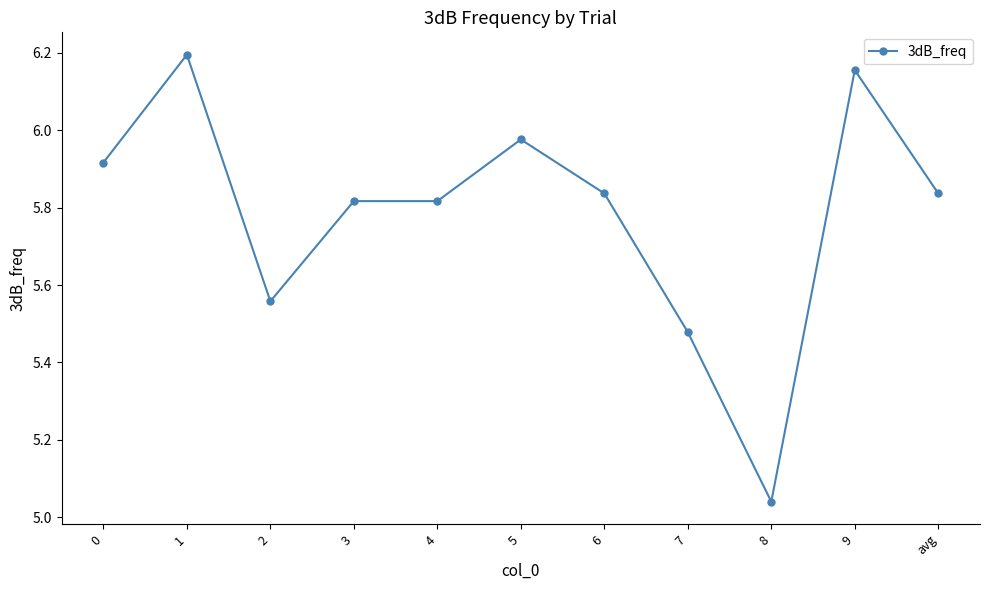

What position from the right is 6?

5